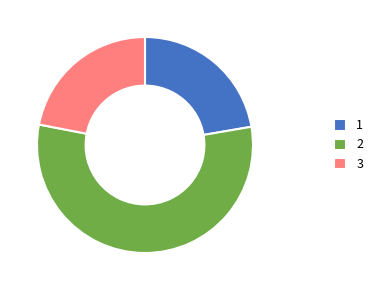

Approximately how many times larger is the value at 3 compared to 1?

1.0